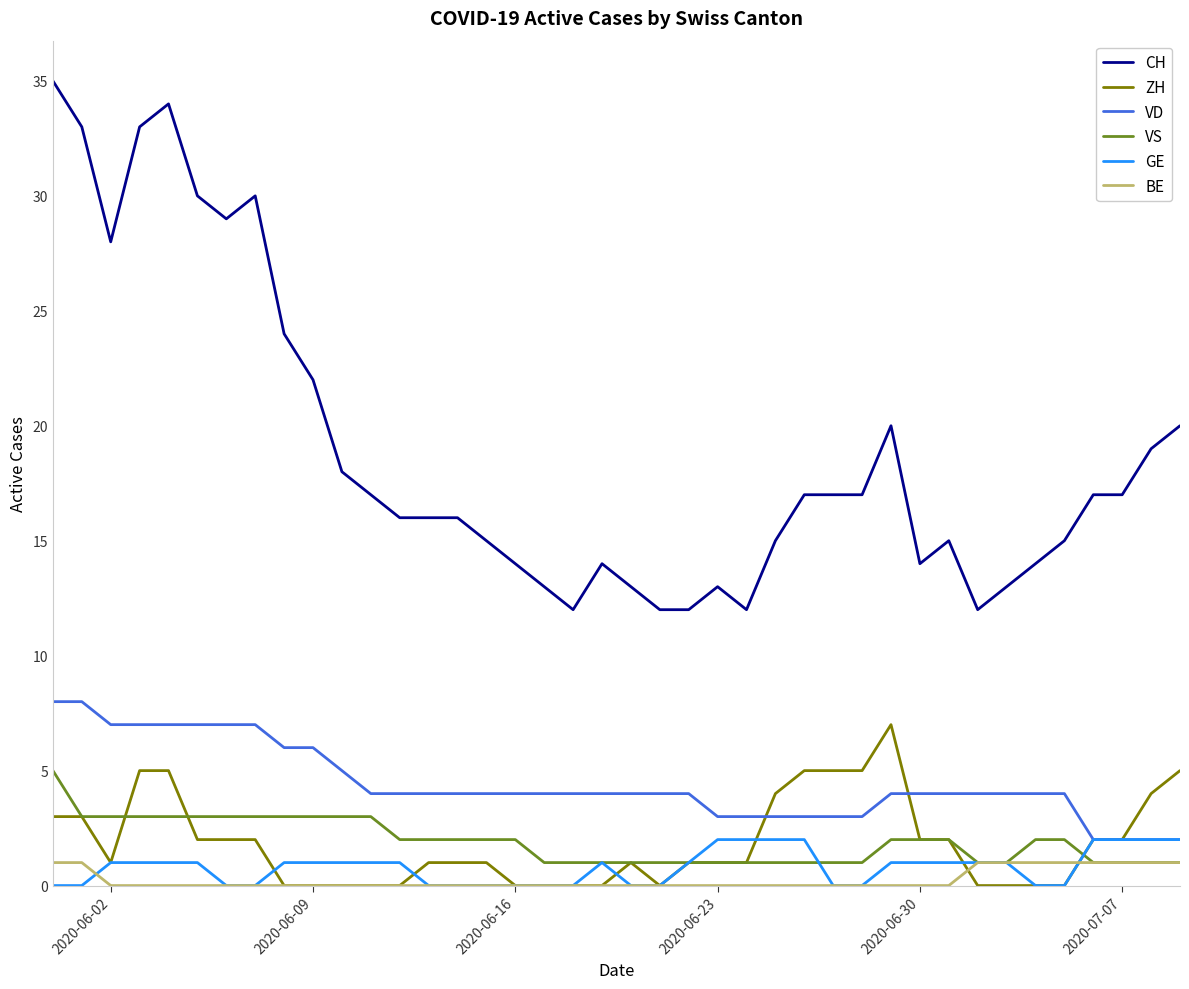

Which series has the largest total across all categories?

CH